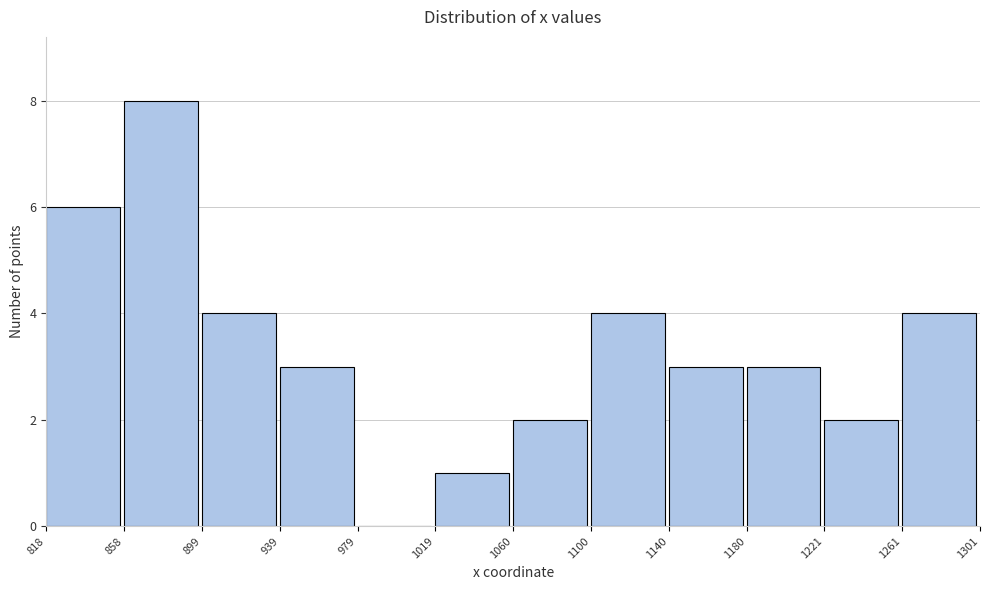

Reading left to right, transcribe all the data shown in this chart.

818=6	858=8	899=4	939=3	979=0	1019=1	1060=2	1100=4	1140=3	1180=3	1221=2	1261=4